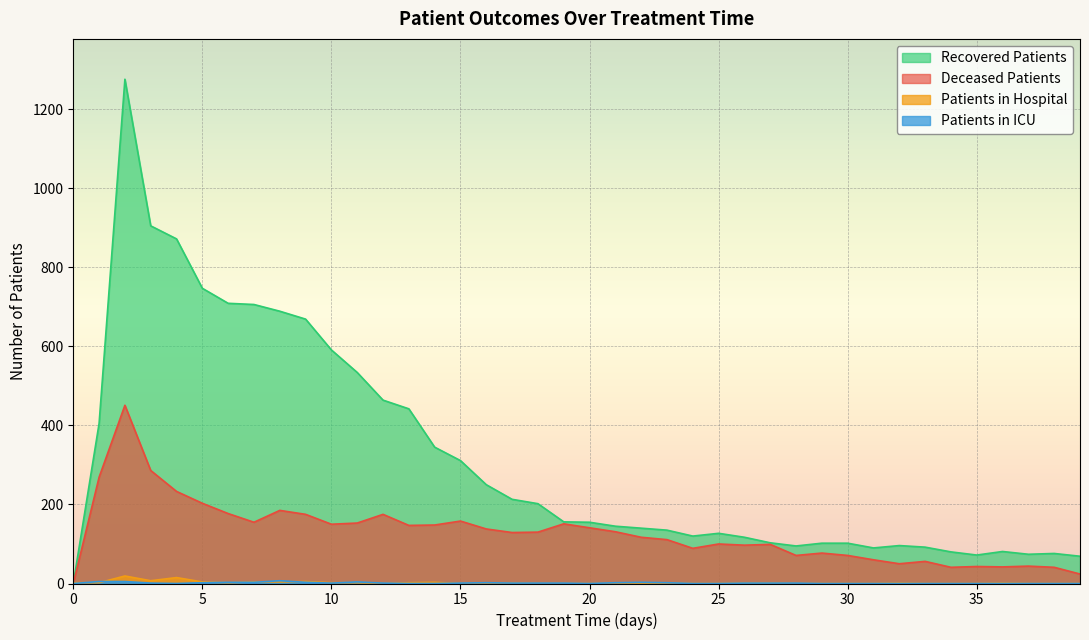

True or false: recovered_patients and patients_in_icu intersect in this chart.

False